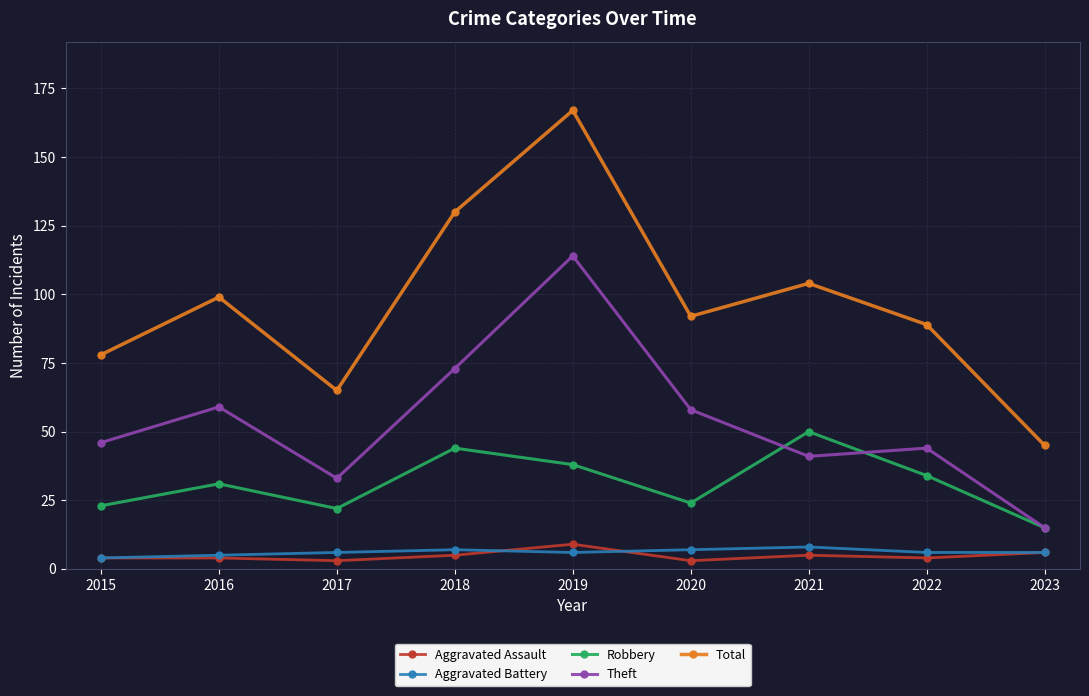

What is the difference between the highest and lowest values at 2022?

85